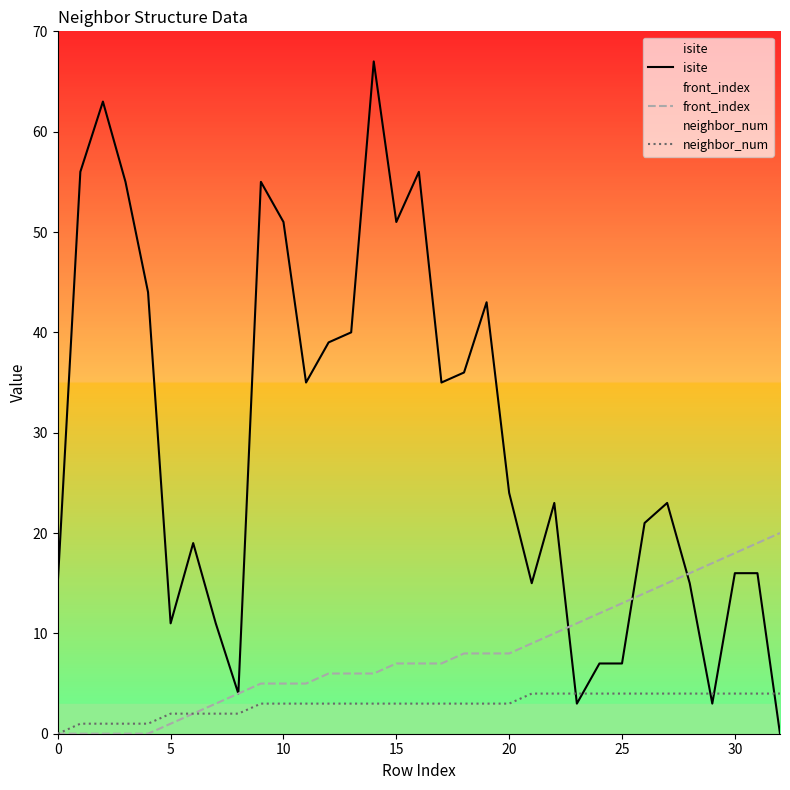

Is this an area chart (filled region under the line)?

No